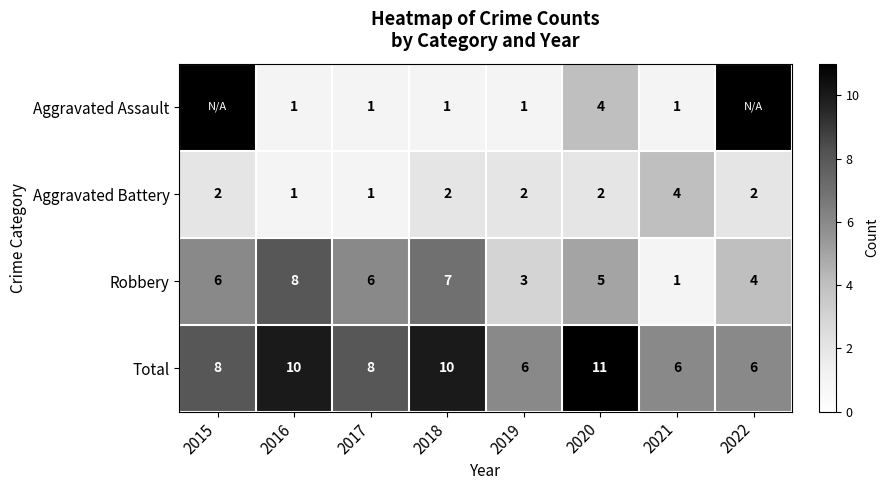

How many data points in Total are less than 8?

3